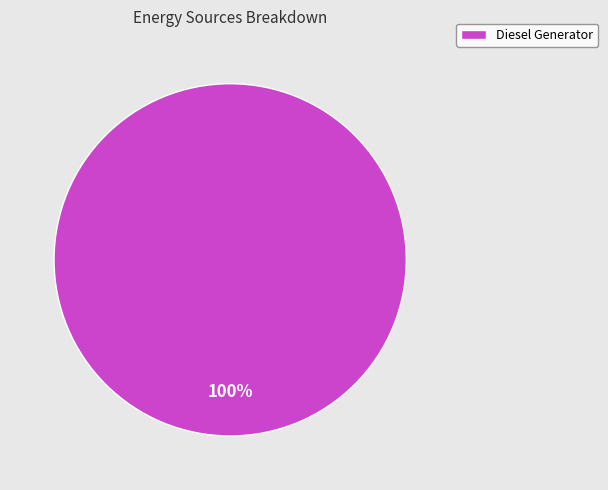

The Diesel Generator slice represents 86% of the pie. True or false?

False